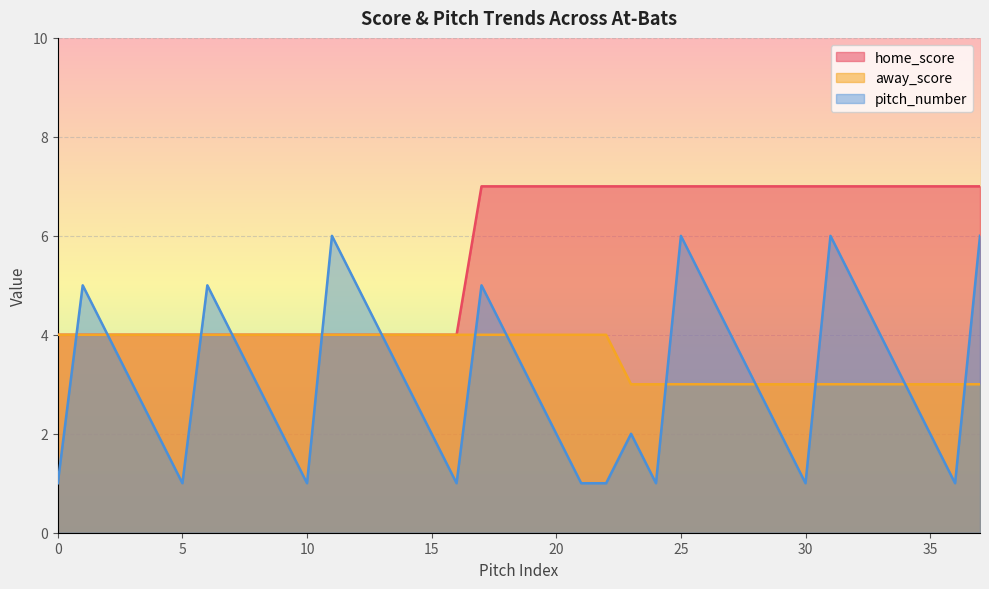

What is the minimum value shown in the chart?

1